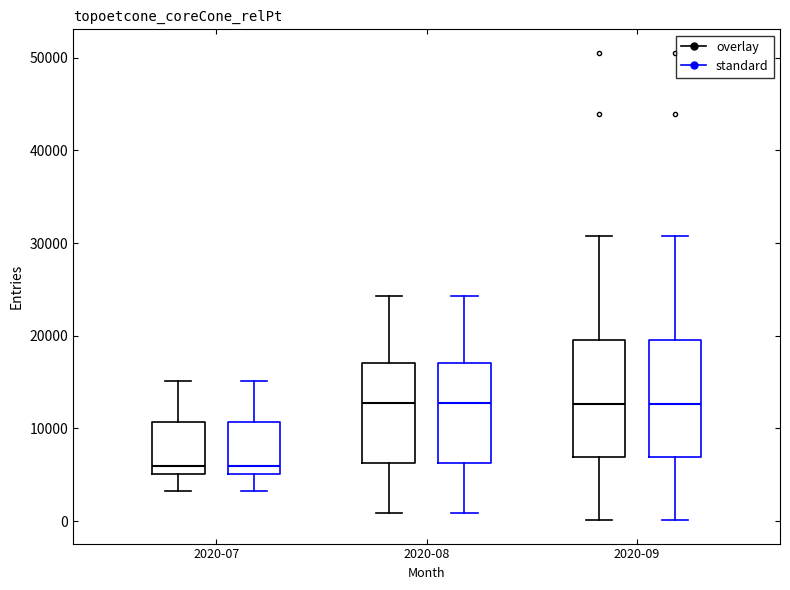

Where does the upper whisker of the box for 2020-08 (standard) end on the y-axis? The values are not printed on the chart, so give them approximately, as read against the axis.

24000